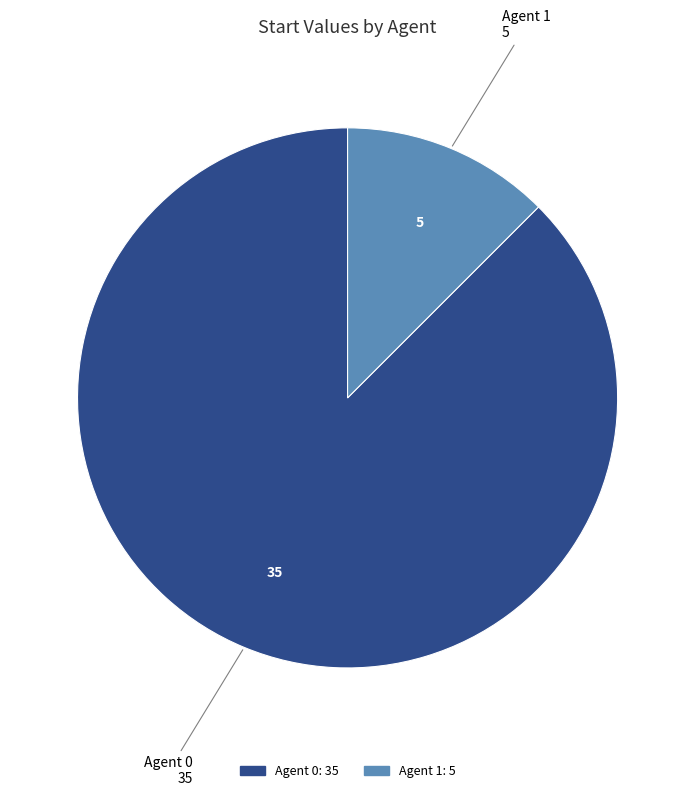

Is there any slice that represents more than half of the pie?

Yes